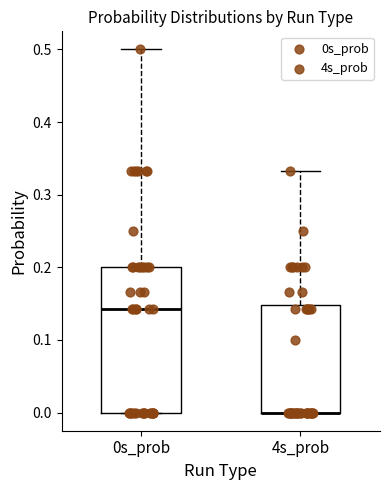

Comparing the boxes themselves (not the whiskers), which one is the tallest?

0s_prob